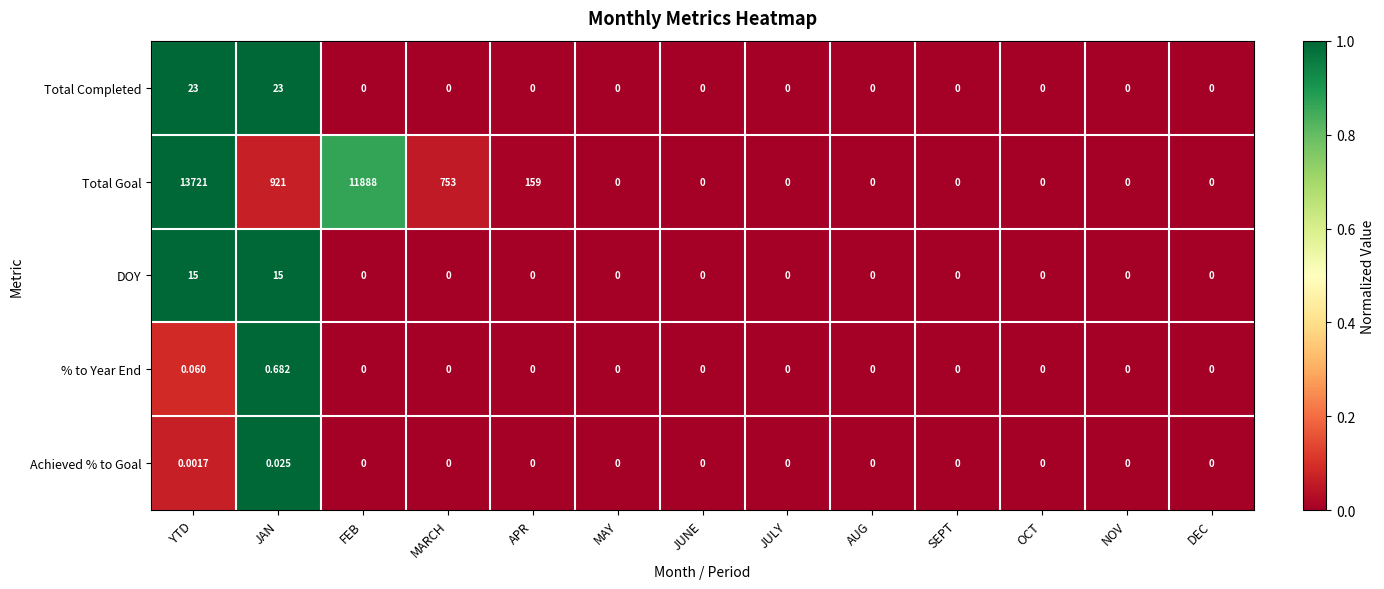

How many categories are shown in the chart?

13